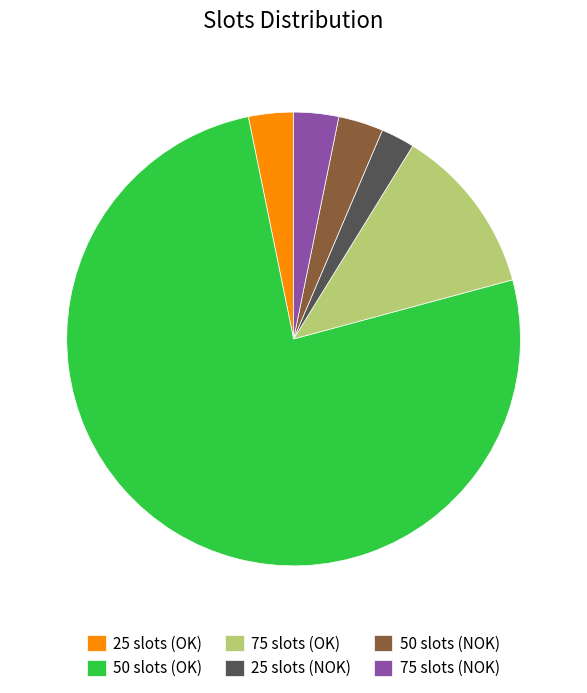

Approximately how many times larger is the value at 50 slots (NOK) compared to 25 slots (OK)?

1.0